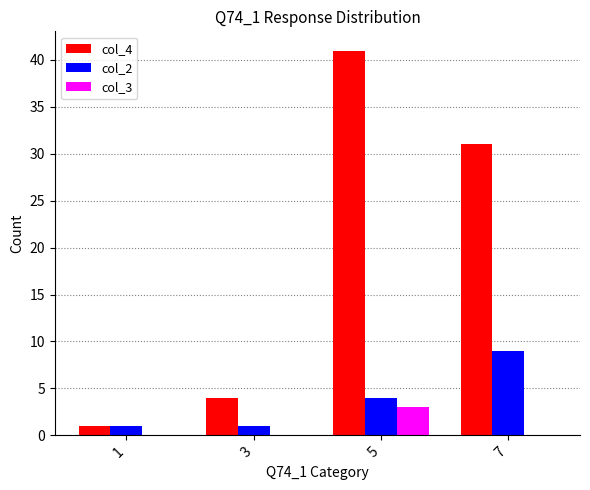

Which series has the largest total across all categories?

col_4